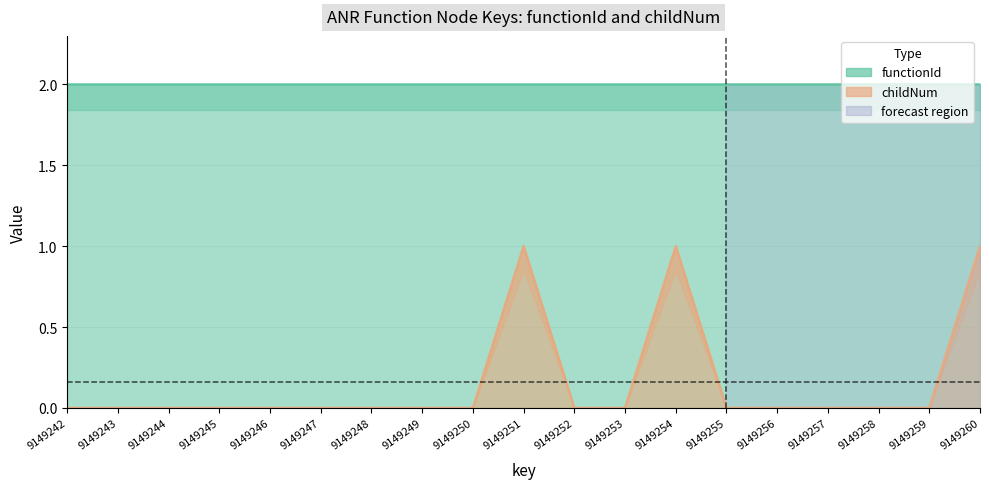

How many points are higher than both their immediate neighbors (excluding endpoints)?

2